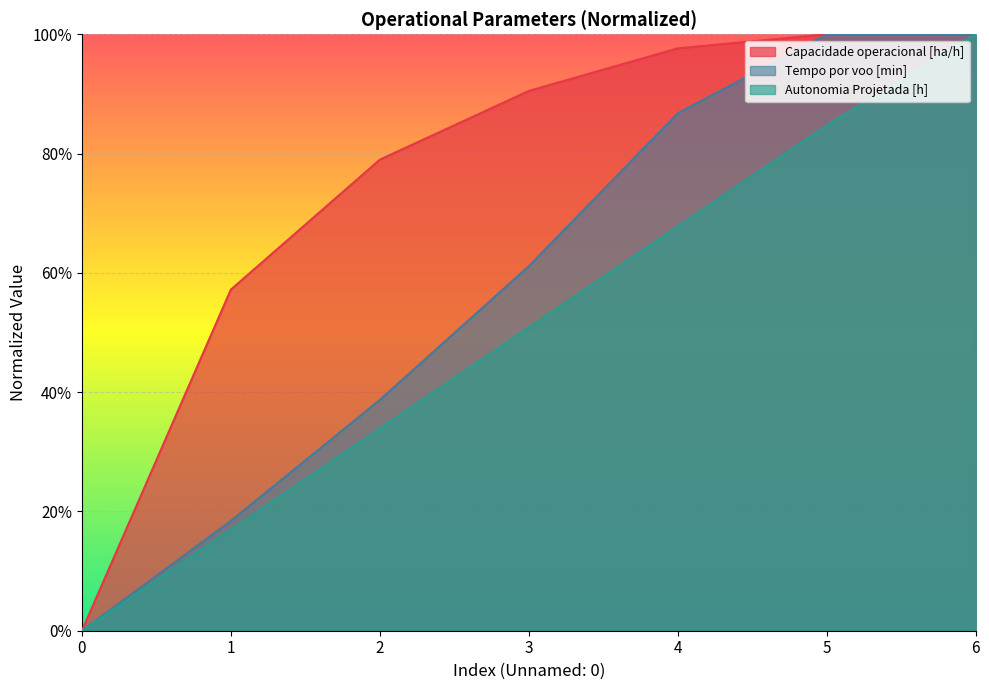

What is the greatest value displayed?

1.0